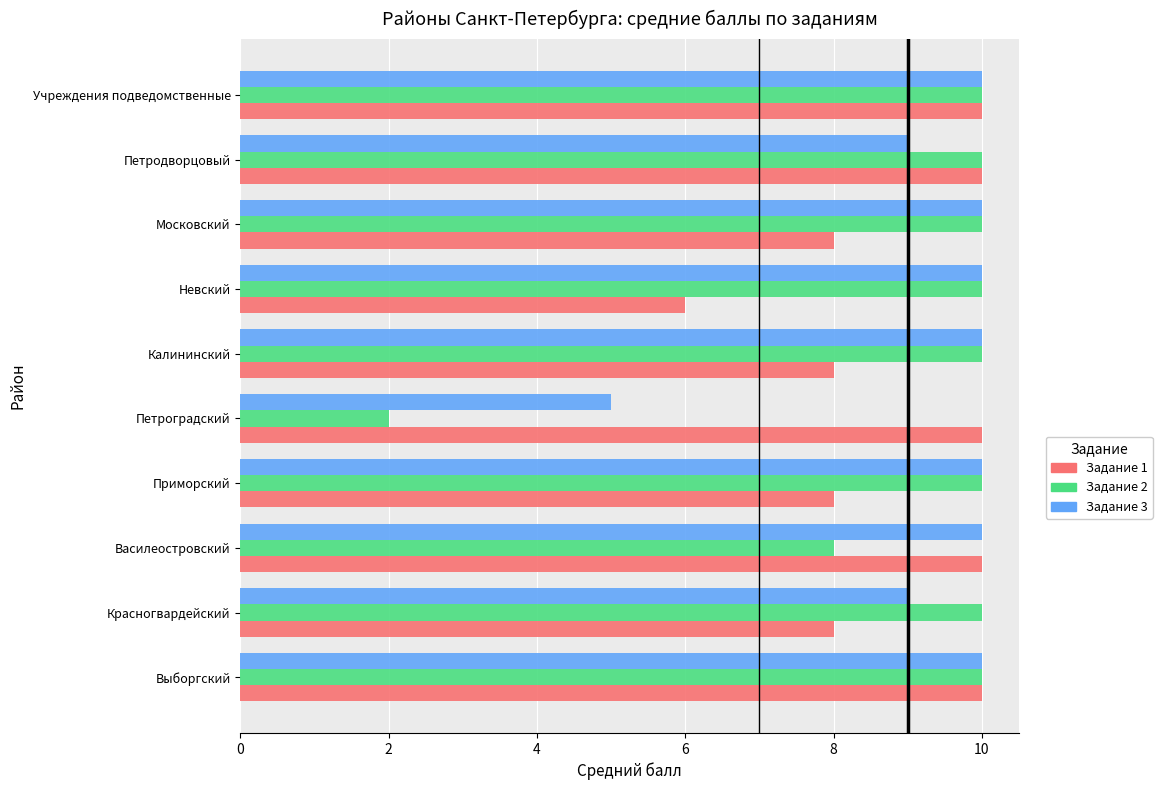

The Задание 3 series shows 10 at Приморский. True or false?

True